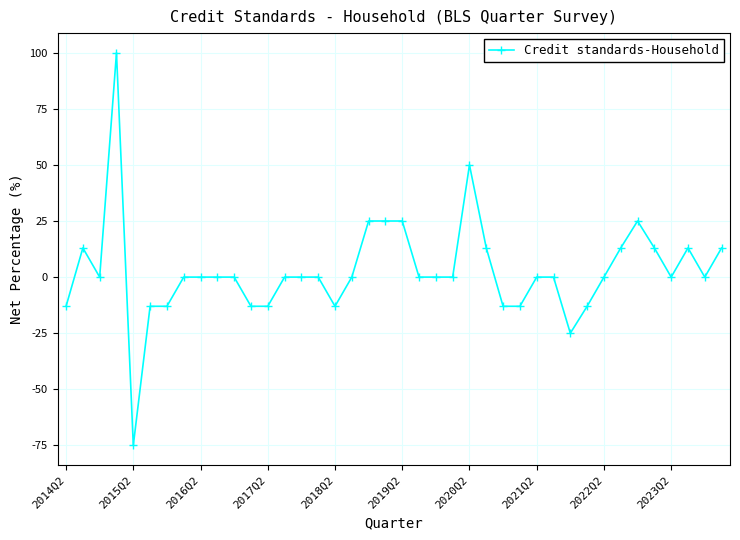

What is the difference between the second highest and minimum values?

125